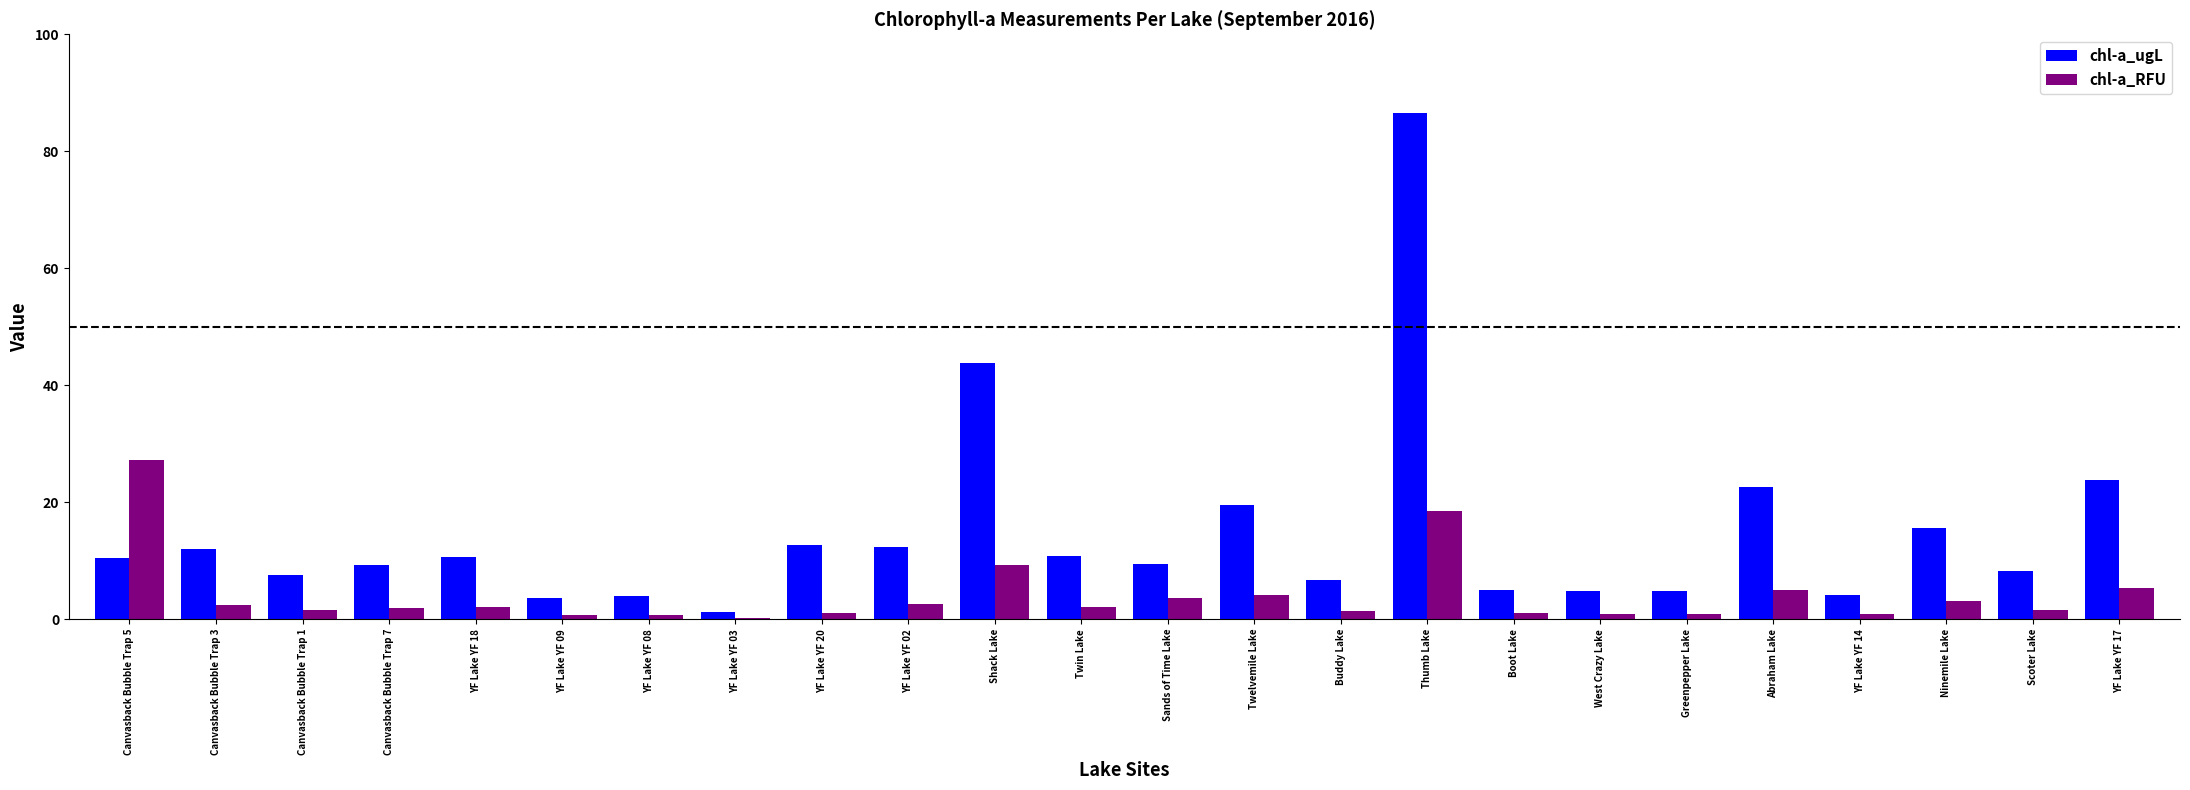

What is the difference between the chl-a_RFU values at Canvasback Bubble Trap 7 and Buddy Lake?

0.5